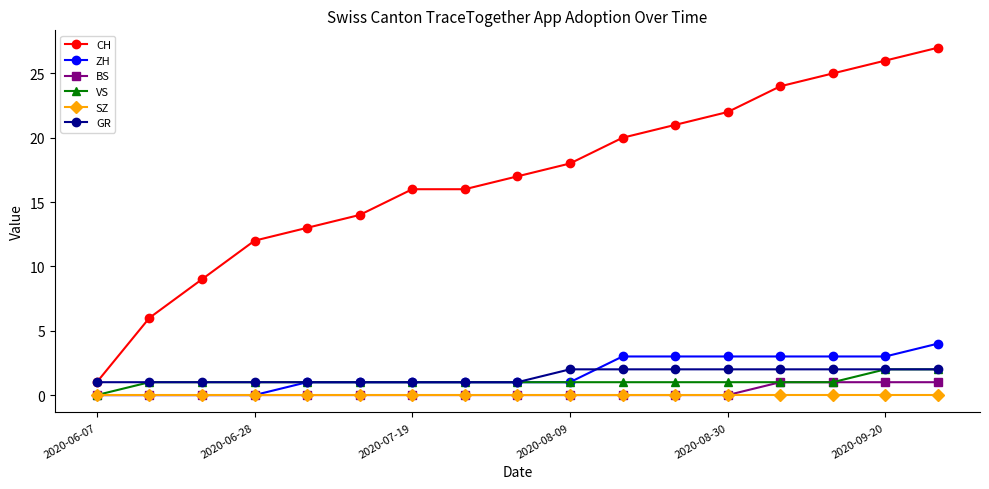

What is the maximum value for CH?

27